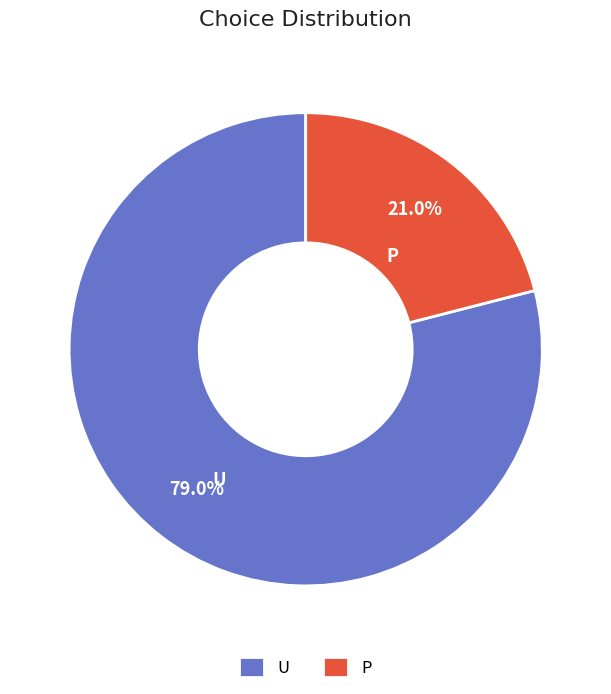

The U slice represents 85% of the pie. True or false?

False